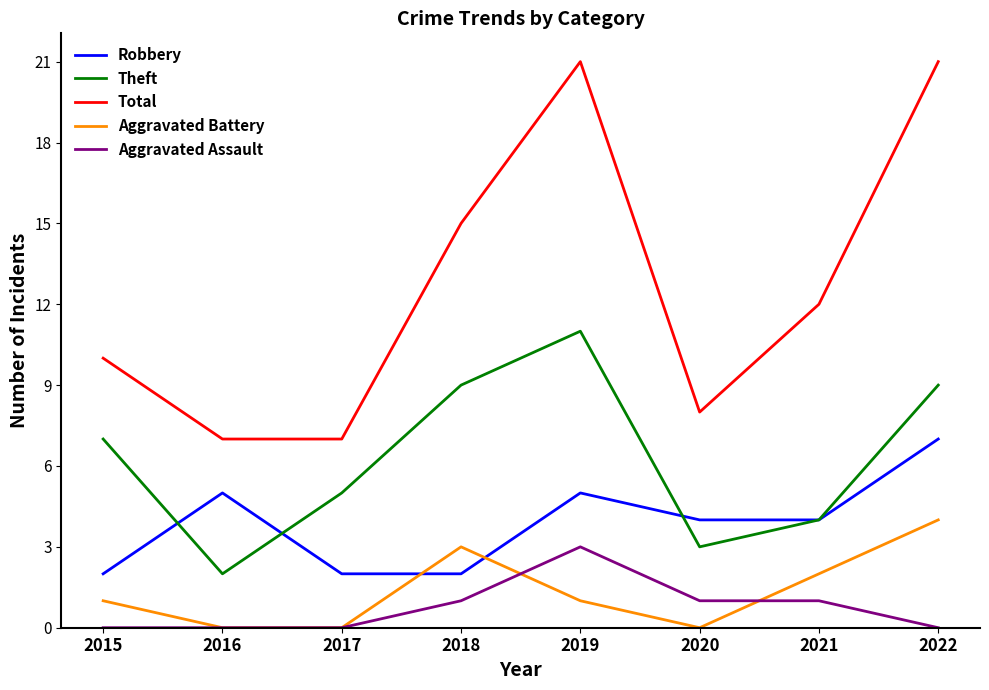

Does the chart display data point markers on the line(s)?

No